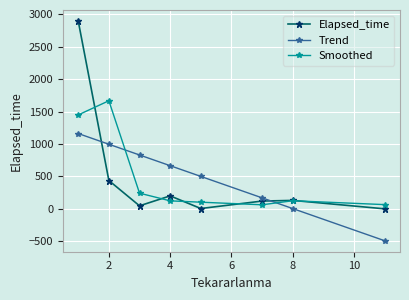

True or false: Smoothed has more than 0 points higher than both neighbors.

True